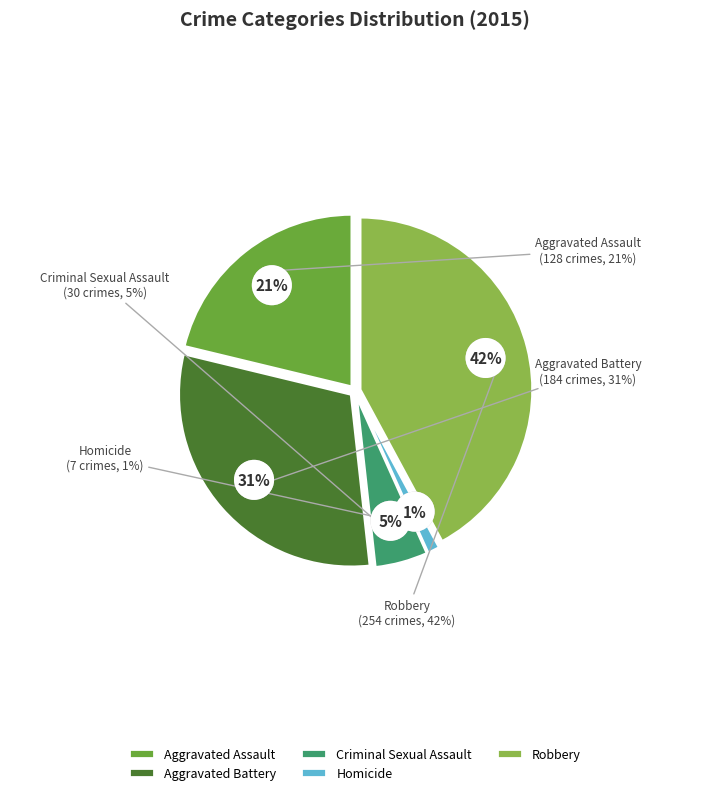

To the nearest percent, what is the combined percentage of Homicide and Aggravated Assault?

22%